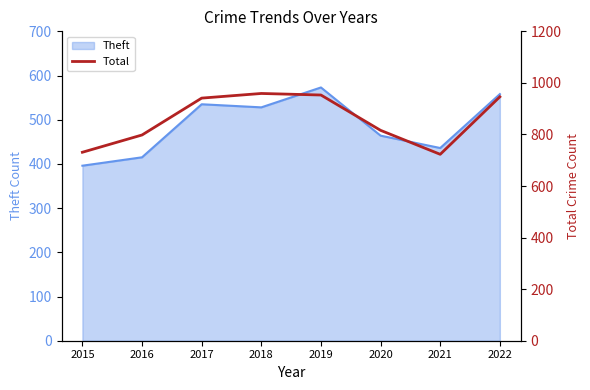

The value of Theft at 2016 is 415. True or false?

True